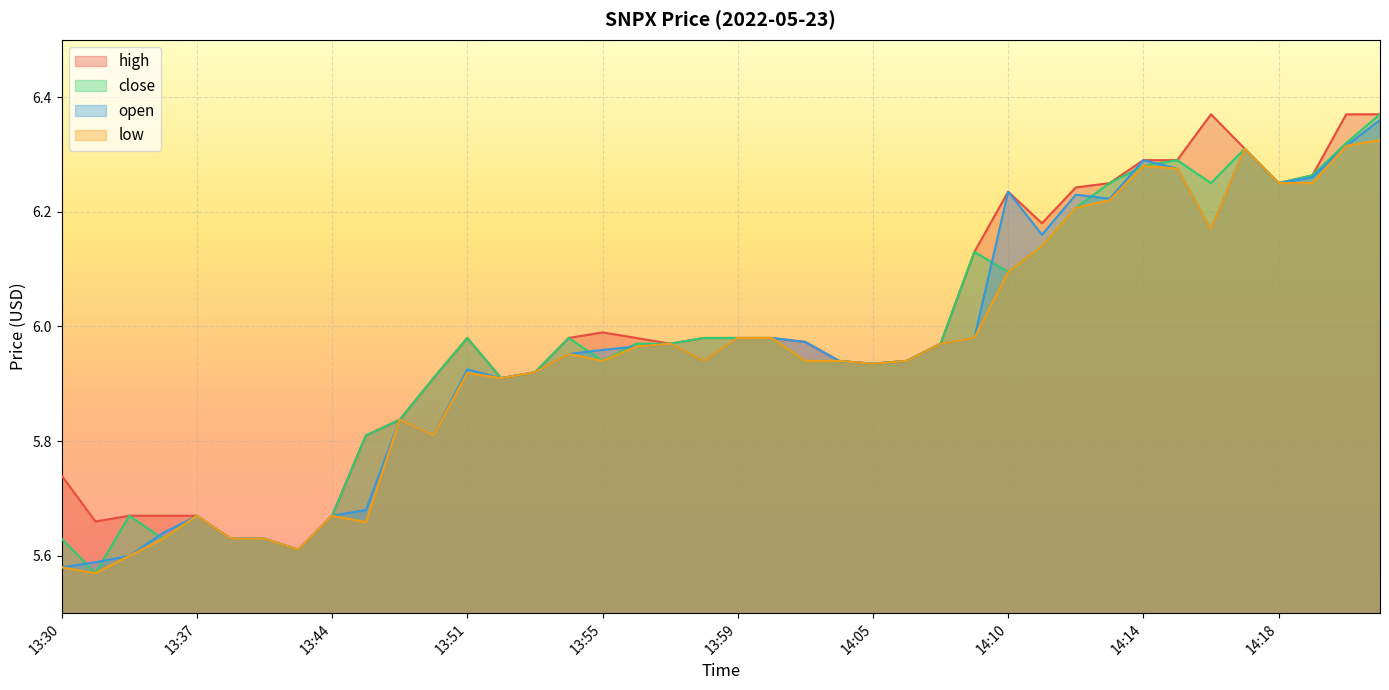

What is the label of the 24th point from the right?

13:55